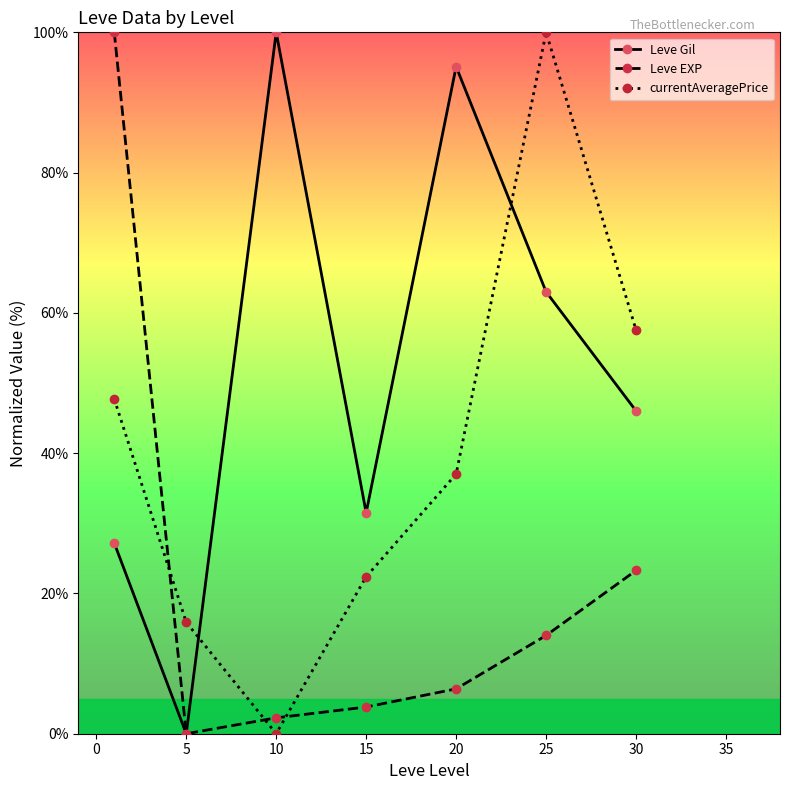

How many data points in Leve Gil are less than 46?

3